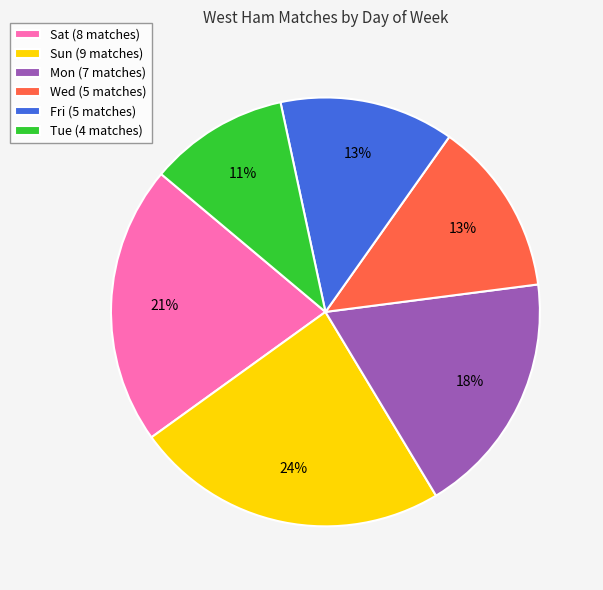

Count the number of slices in the pie.

6